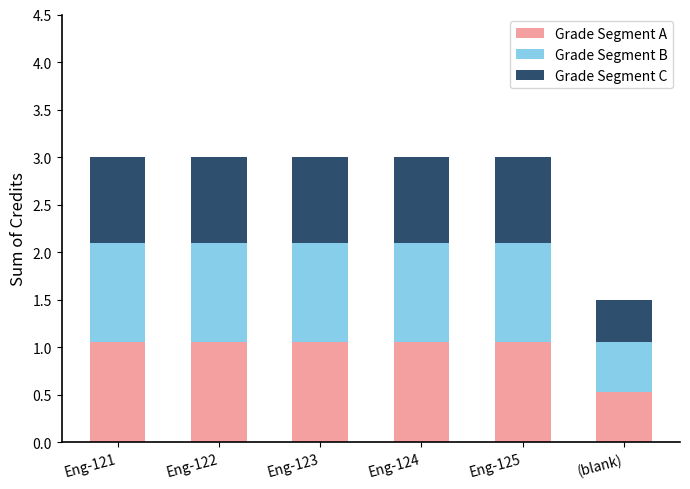

At which label does Grade Segment A reach its minimum?

(blank)